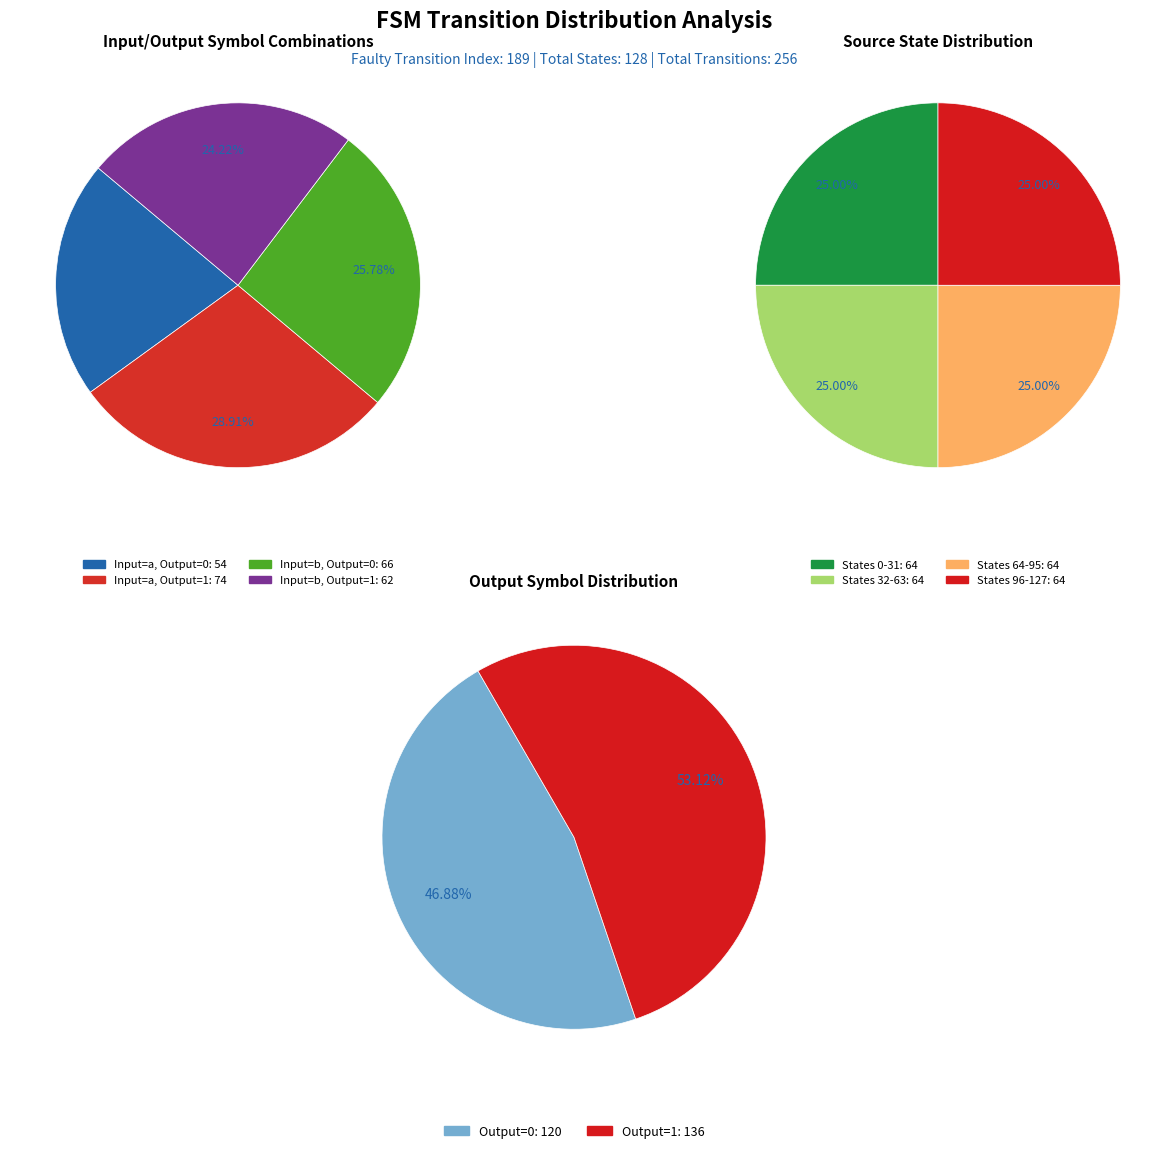

Which category has the smallest portion of the pie?

input_a_output_0